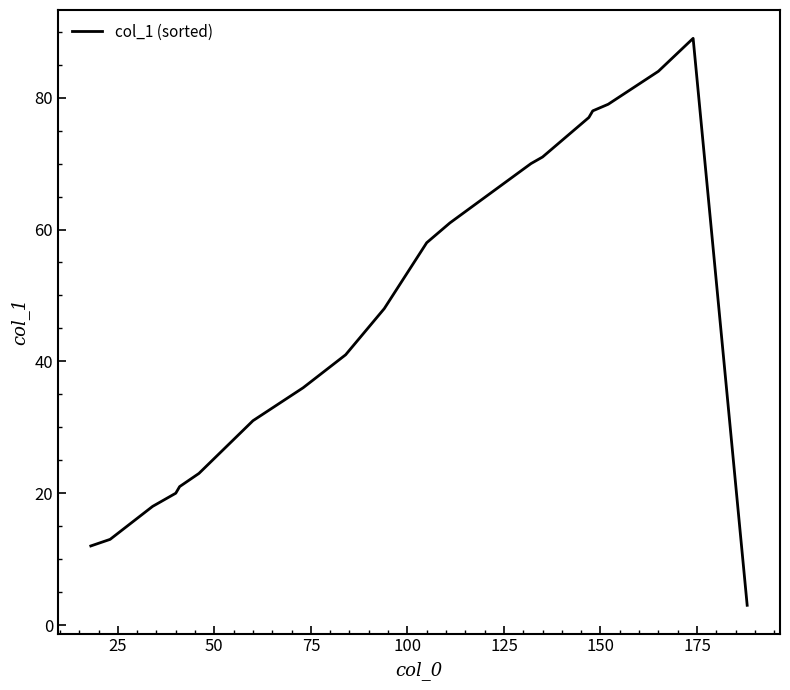

What is the minimum value shown in the chart?

3